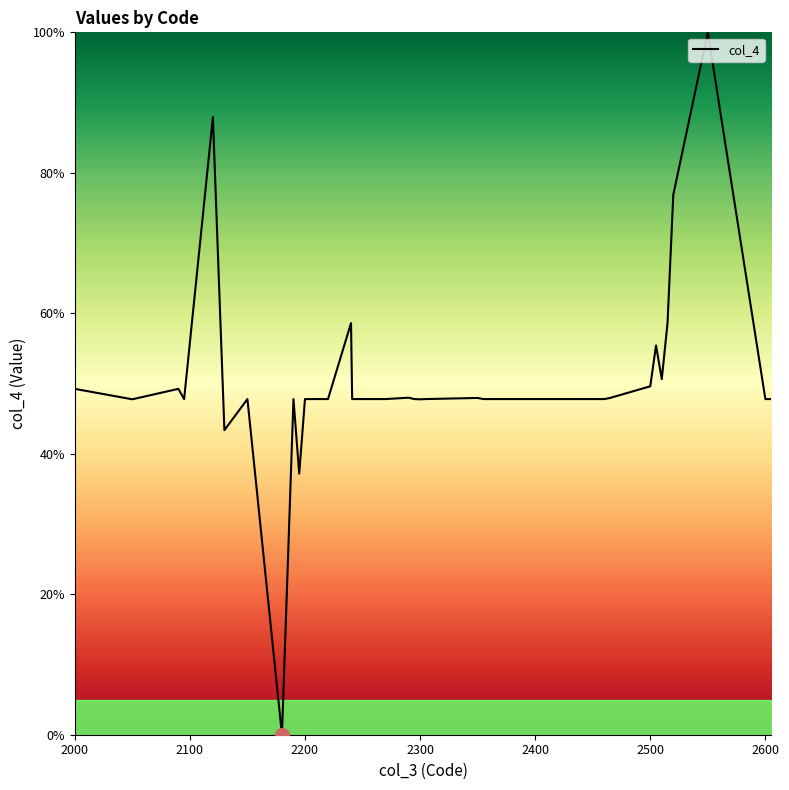

How many lines are shown in the chart?

1